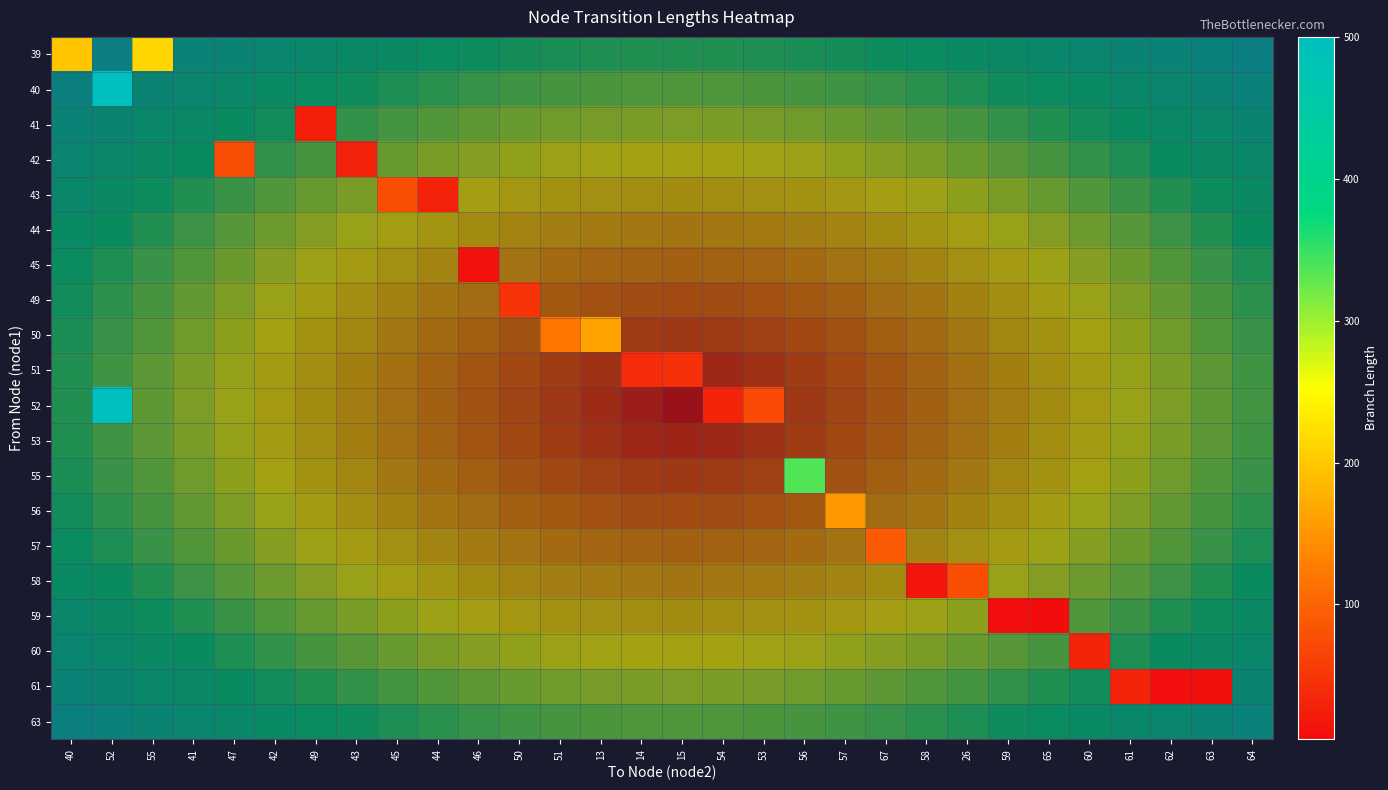

At 40, list the series in order from smallest to largest.

39, 40, 41, 42, 43, 44, 45, 49, 50, 51, 52, 53, 55, 56, 57, 58, 59, 60, 61, 63